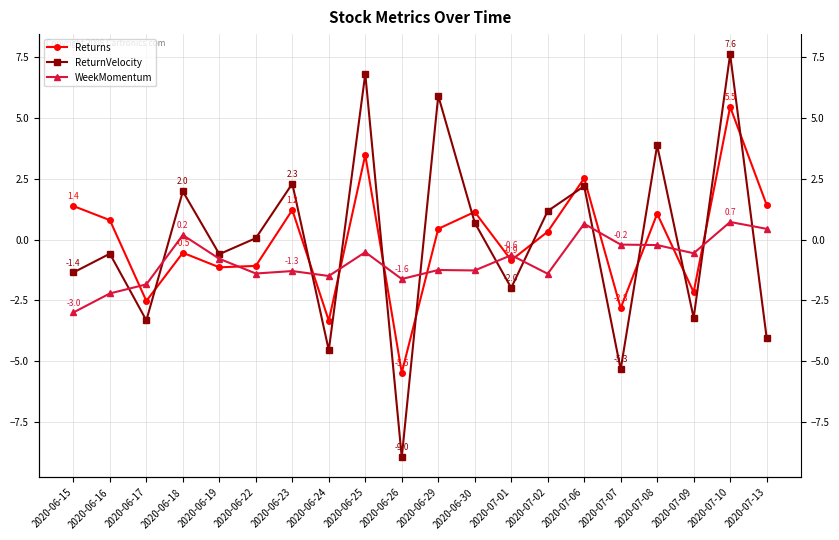

Where is WeekMomentum nearest to the value -1?

2020-06-19